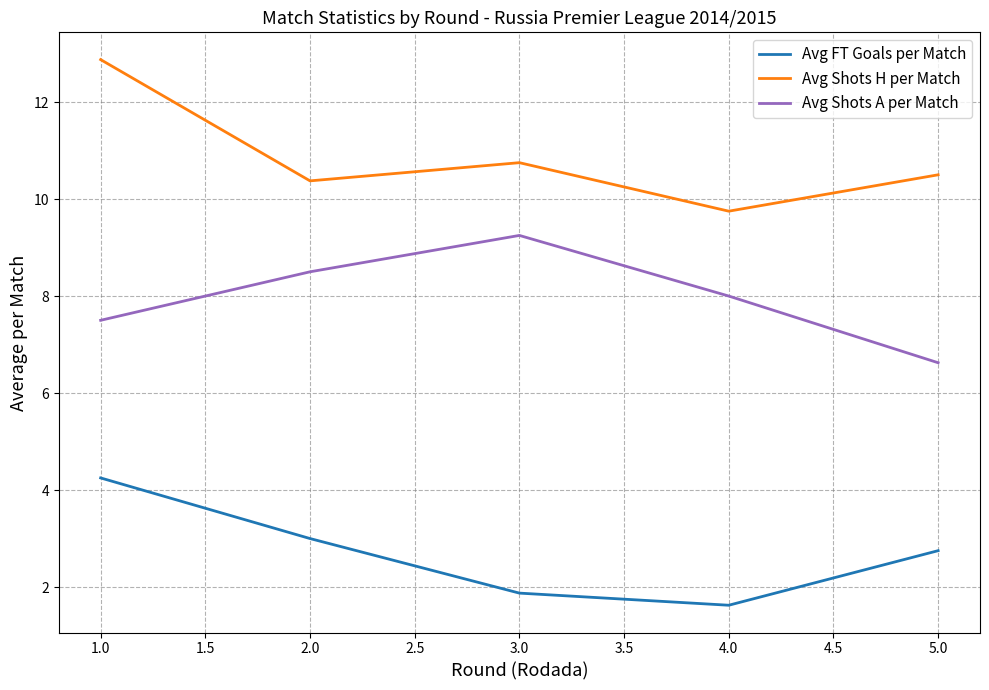

At which category does Avg FT Goals per Match reach its first local valley?

4.0